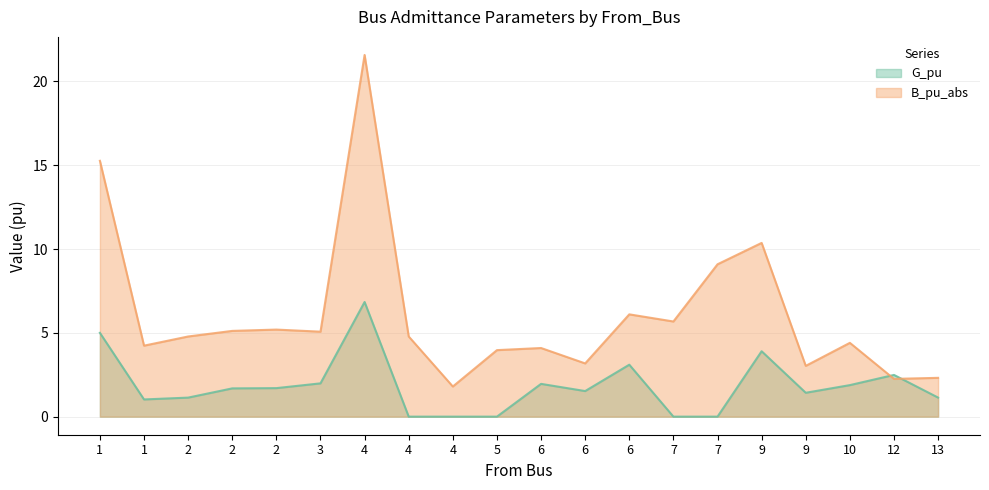

What is the total value across all series at 9?

14.3